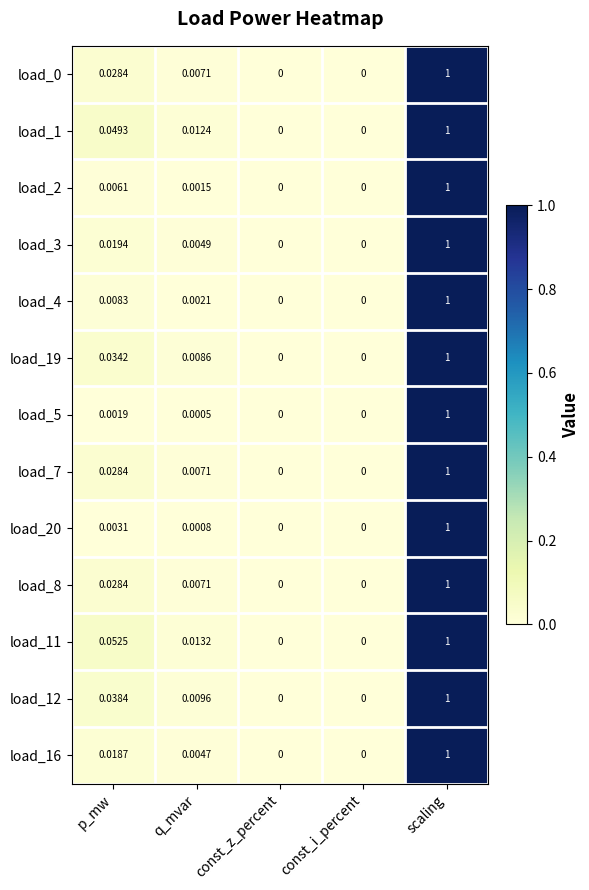

At which category is the sum across all series the highest?

scaling